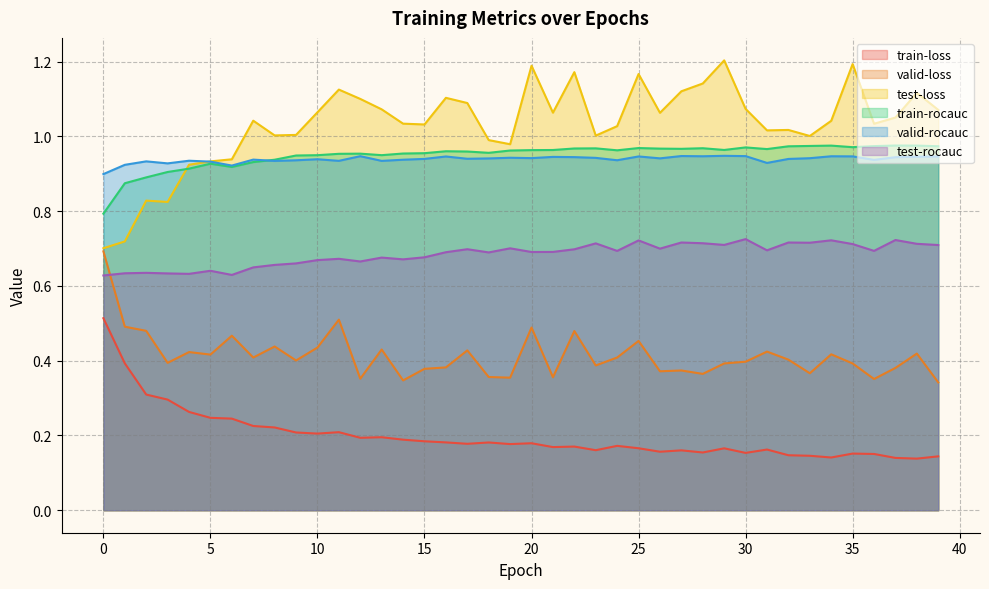

True or false: train-loss has a value of 0.3 at 15.

False